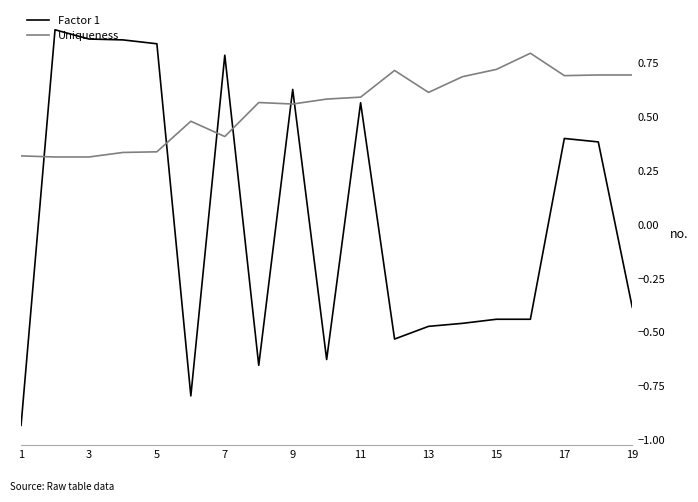

True or false: Factor 1 and Uniqueness intersect in this chart.

True